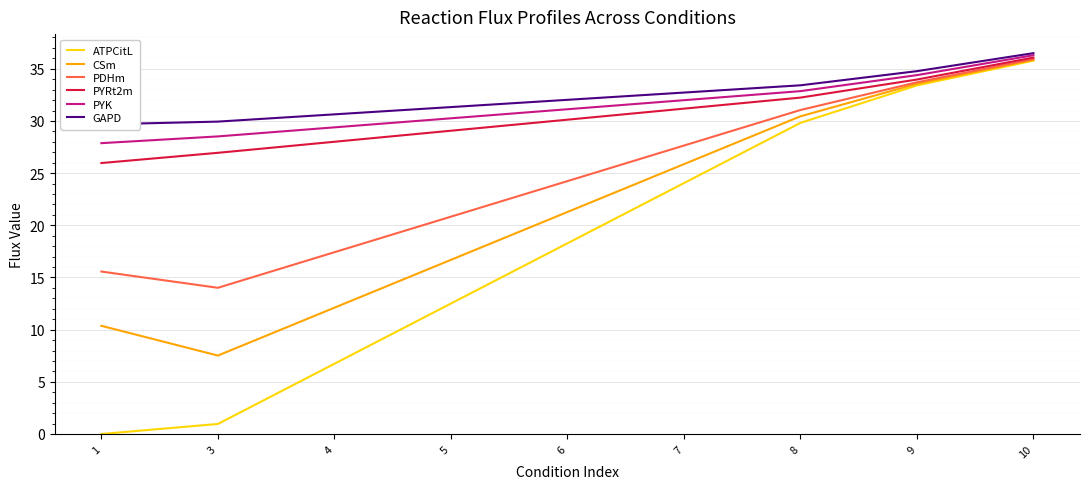

Which category has the lowest value across all series?

1